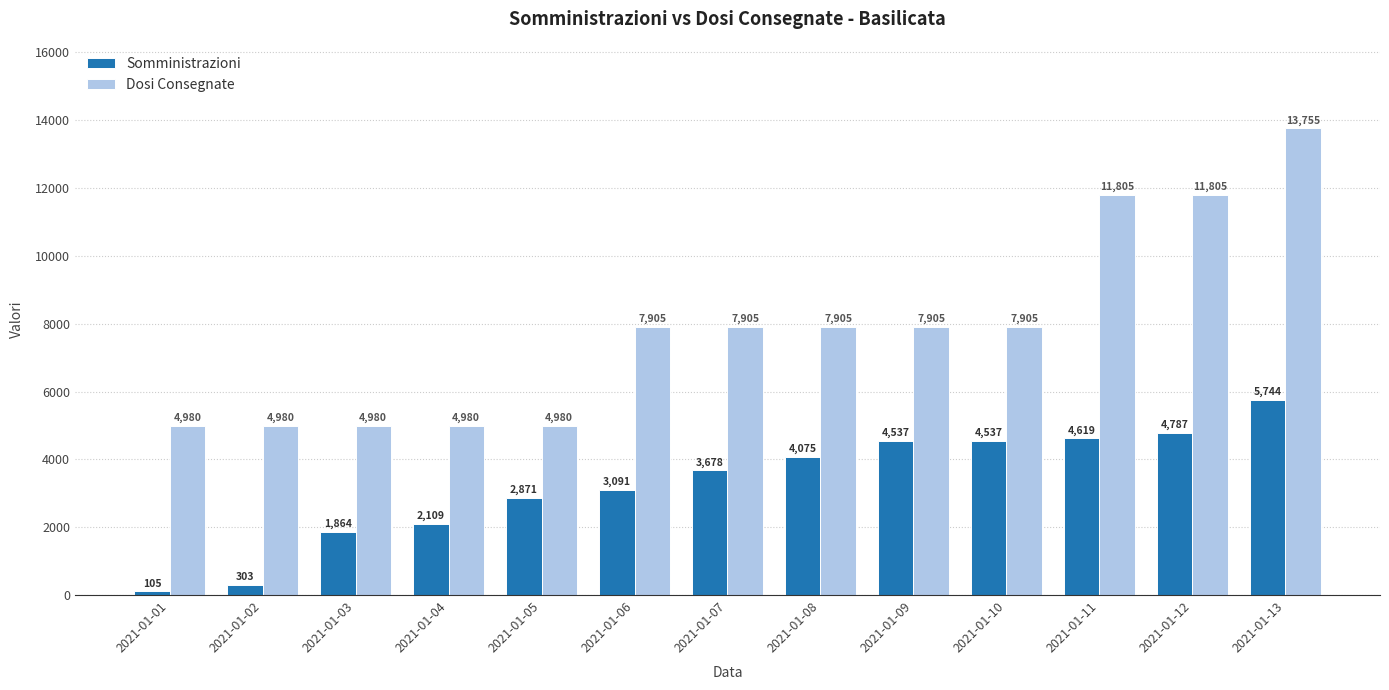

What is the difference between the second highest and second lowest values in the Somministrazioni series?

4484